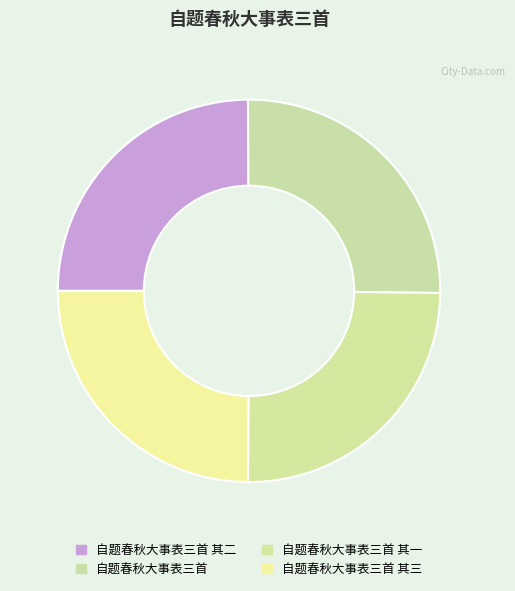

Does 自题春秋大事表三首 account for over 50% of the chart?

No